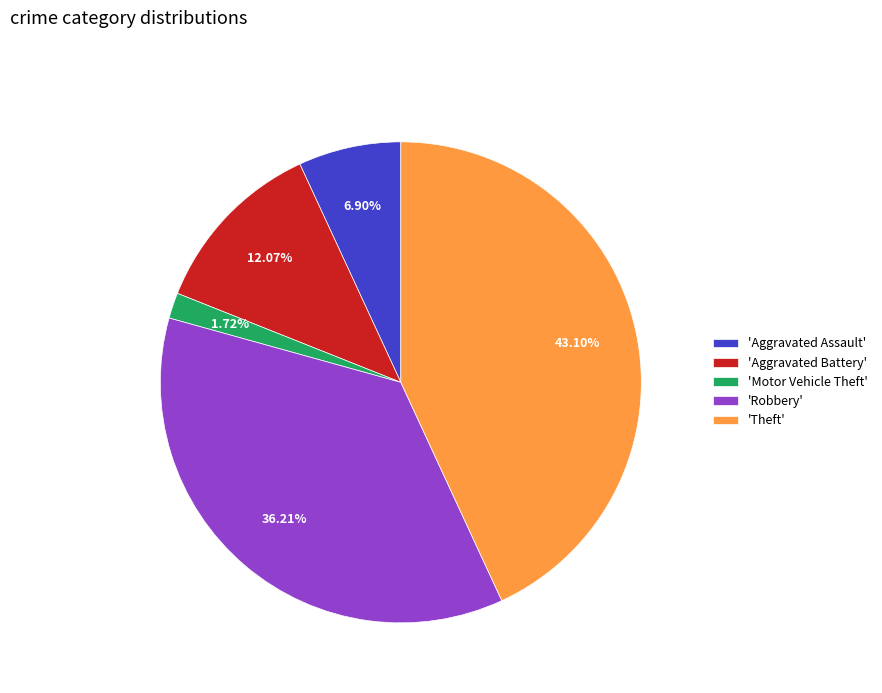

Between 'Theft' and 'Motor Vehicle Theft', which is larger?

'Theft'